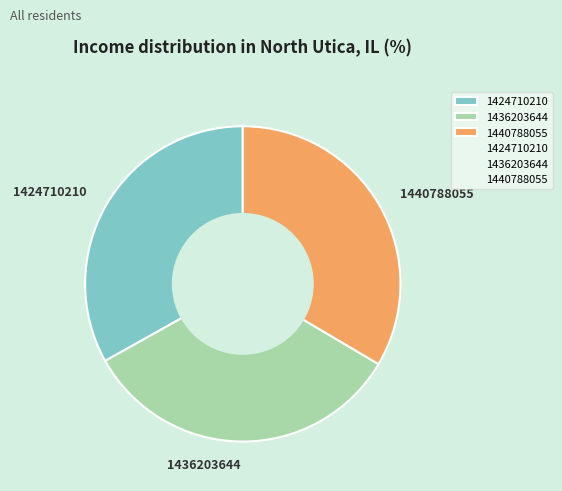

How many slices are in this pie chart?

3